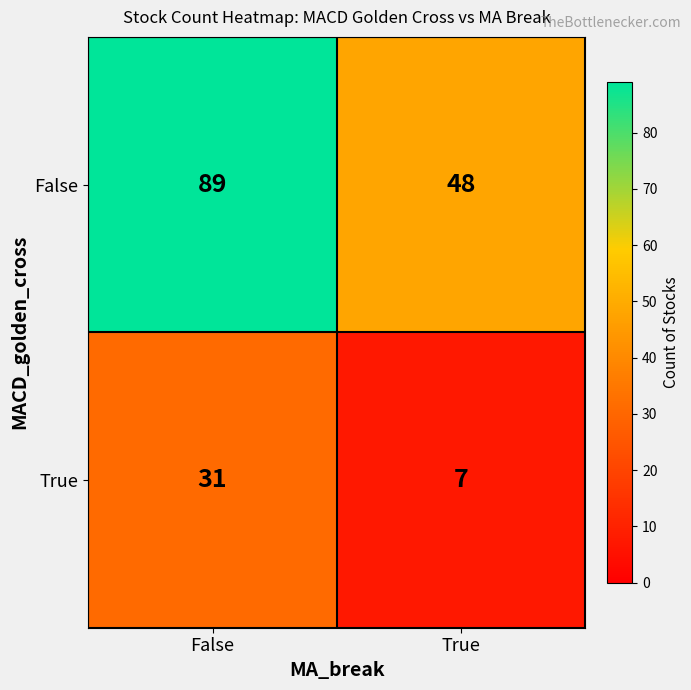

List the series in order of their overall mean, lowest first.

True, False